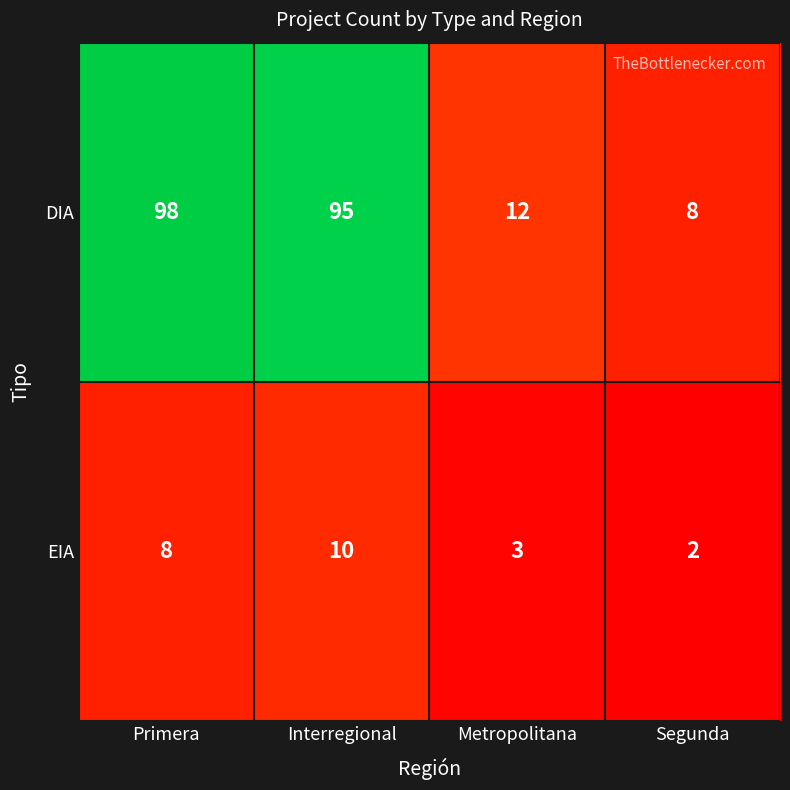

At how many categories does at least one series exceed 25?

2